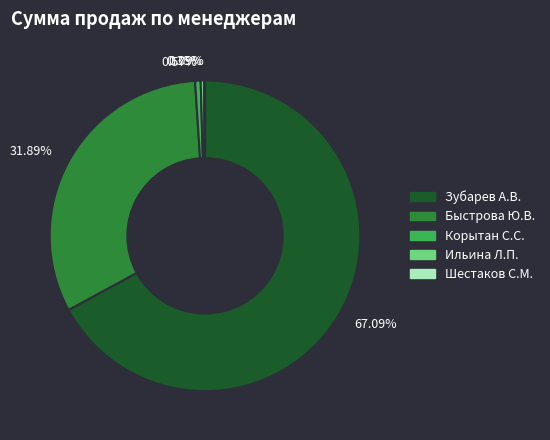

Which slice represents more than half of the pie?

Зубарев А.В.